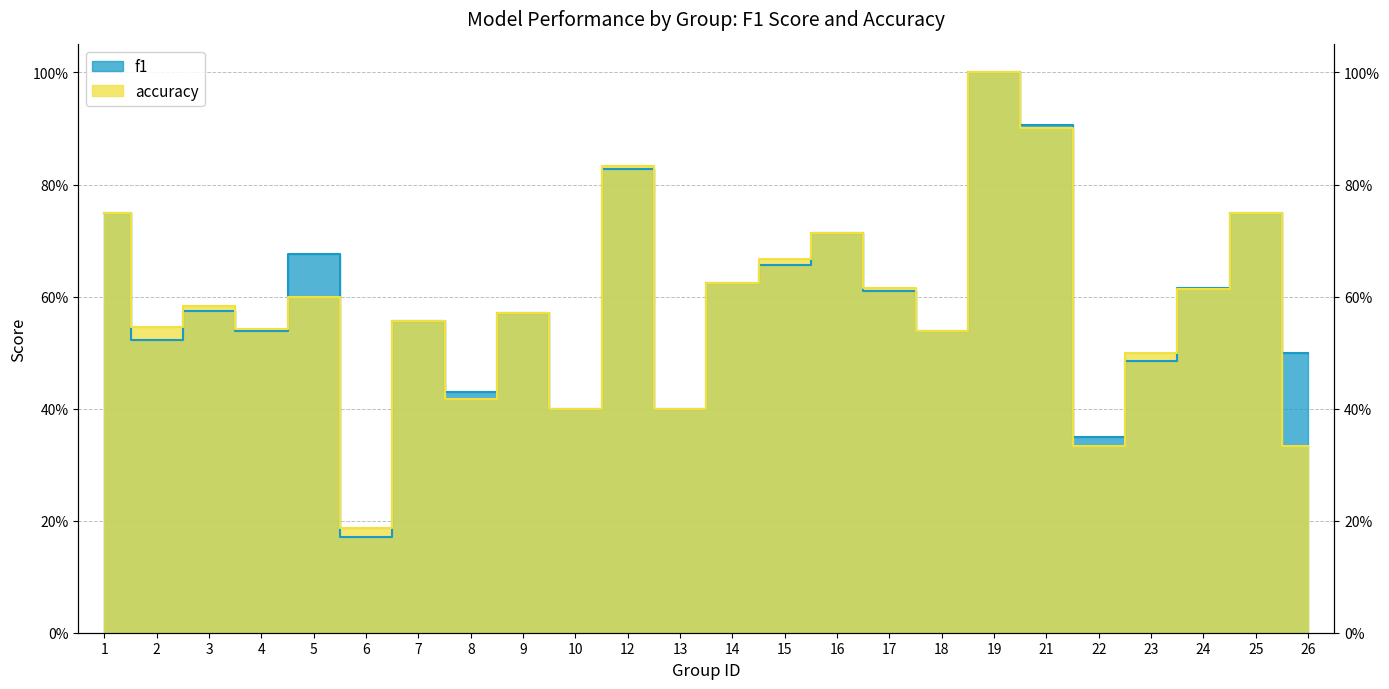

What is the difference between the maximum and minimum values in the f1 series?

0.8